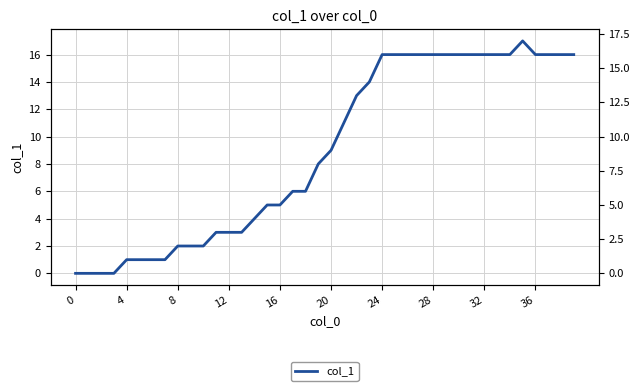

How many values are below 9?

20